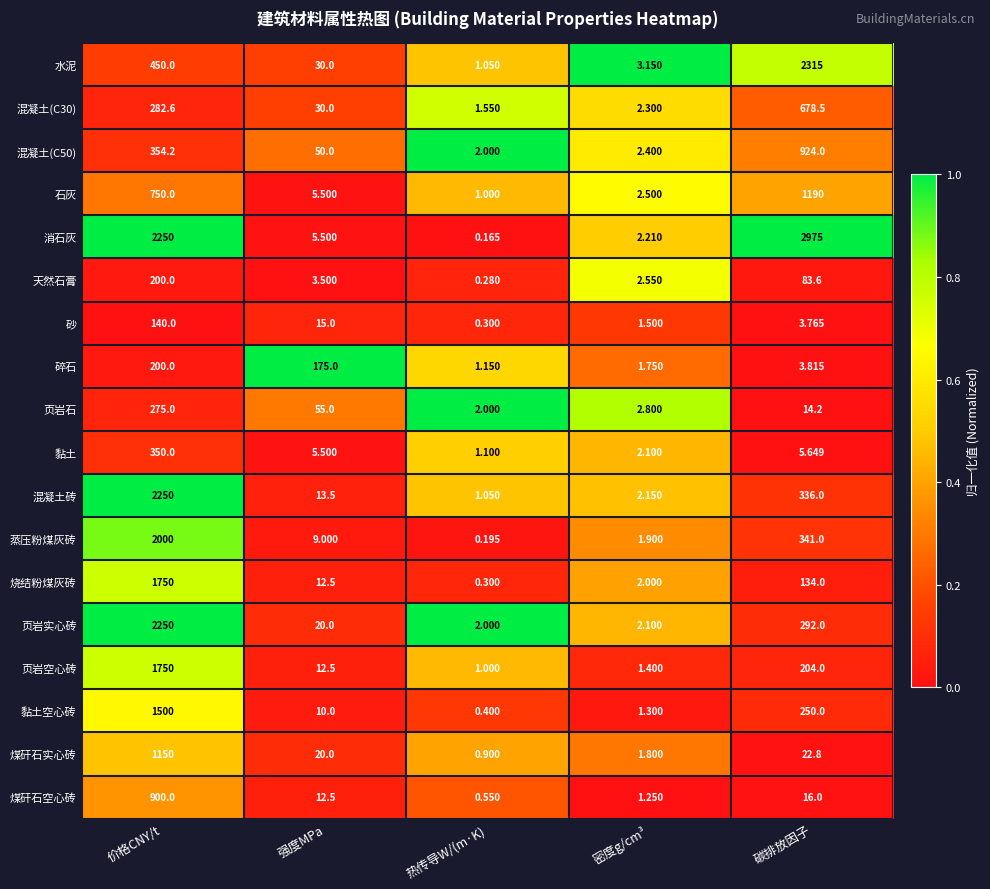

Where does the 页岩石 series first go above 14?

价格CNY/t